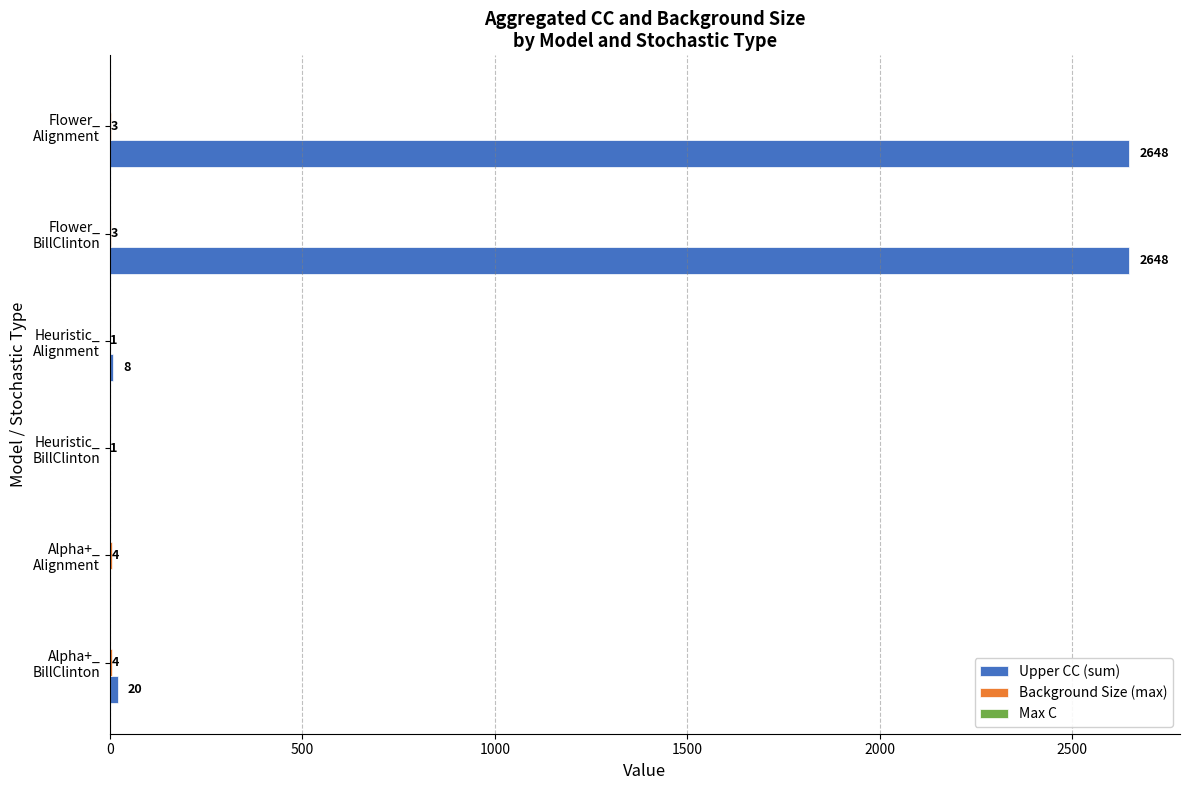

Which series has the largest total across all categories?

Upper CC (sum)